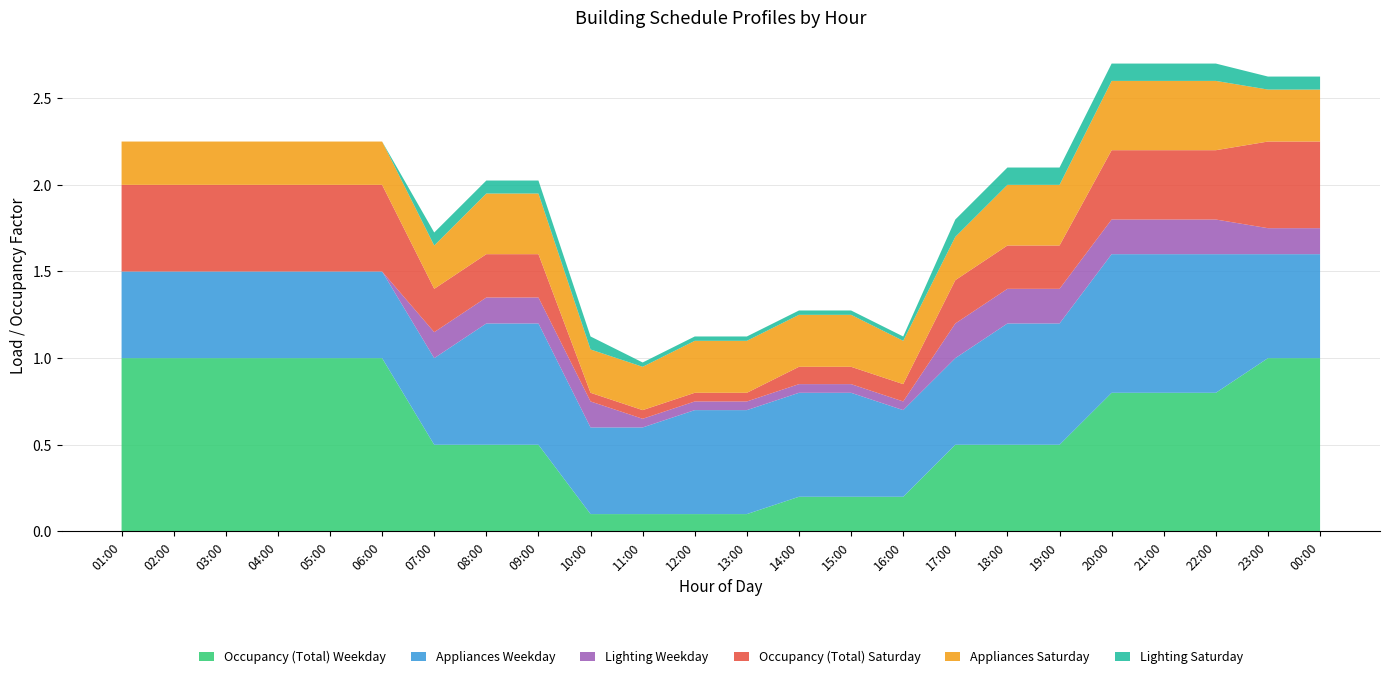

Reading right to left, list all the values displayed in this chart.

Occupancy (Total) Weekday: 1.0	1.0	0.8	0.8	0.8	0.5	0.5	0.5	0.2	0.2	0.2	0.1	0.1	0.1	0.1	0.5	0.5	0.5	1.0	1.0	1.0	1.0	1.0	1.0
Appliances Weekday: 0.6	0.6	0.8	0.8	0.8	0.7	0.7	0.5	0.5	0.6	0.6	0.6	0.6	0.5	0.5	0.7	0.7	0.5	0.5	0.5	0.5	0.5	0.5	0.5
Lighting Weekday: 0.1	0.1	0.2	0.2	0.2	0.2	0.2	0.2	0.1	0.1	0.1	0.1	0.1	0.1	0.1	0.1	0.1	0.1	0.0	0.0	0.0	0.0	0.0	0.0
Occupancy (Total) Saturday: 0.5	0.5	0.4	0.4	0.4	0.2	0.2	0.2	0.1	0.1	0.1	0.1	0.1	0.1	0.1	0.2	0.2	0.2	0.5	0.5	0.5	0.5	0.5	0.5
Appliances Saturday: 0.3	0.3	0.4	0.4	0.4	0.3	0.3	0.2	0.2	0.3	0.3	0.3	0.3	0.2	0.2	0.3	0.3	0.2	0.2	0.2	0.2	0.2	0.2	0.2
Lighting Saturday: 0.1	0.1	0.1	0.1	0.1	0.1	0.1	0.1	0.0	0.0	0.0	0.0	0.0	0.0	0.1	0.1	0.1	0.1	0.0	0.0	0.0	0.0	0.0	0.0